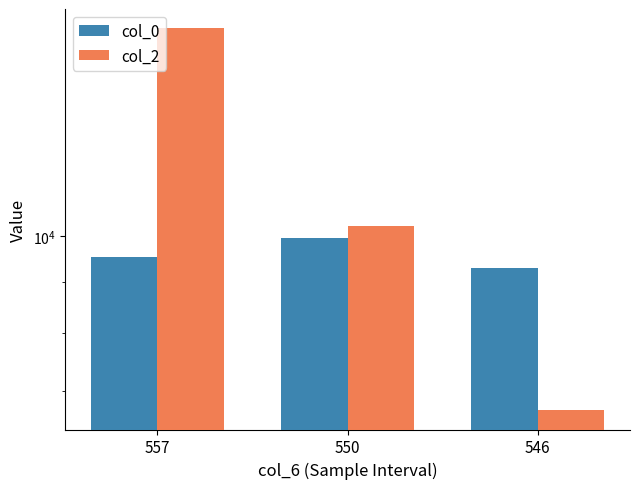

List the labels in order of col_2 value, largest first.

557, 550, 546